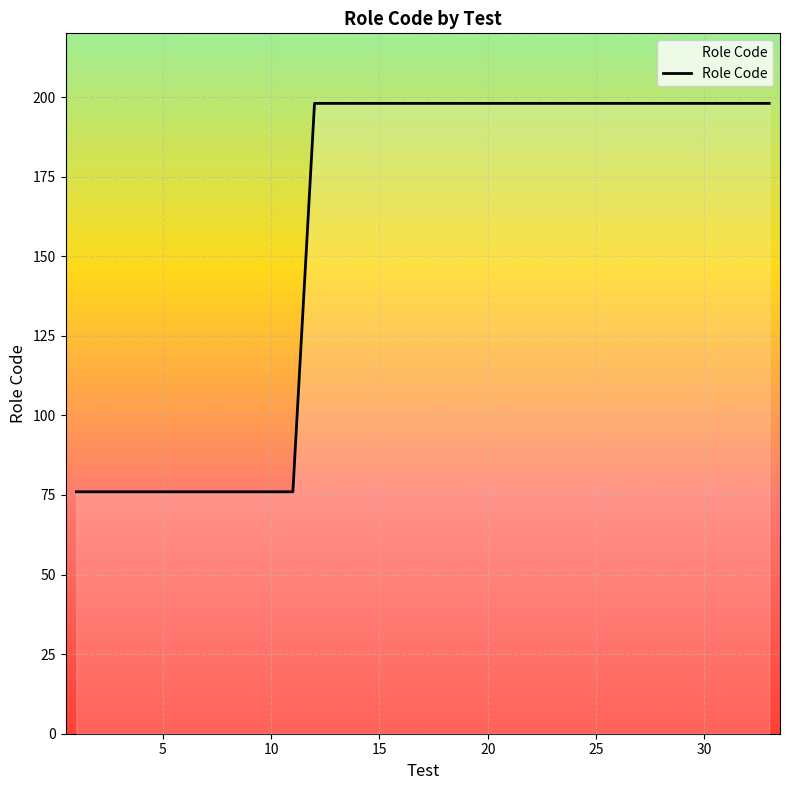

What is the maximum value shown in the chart?

198